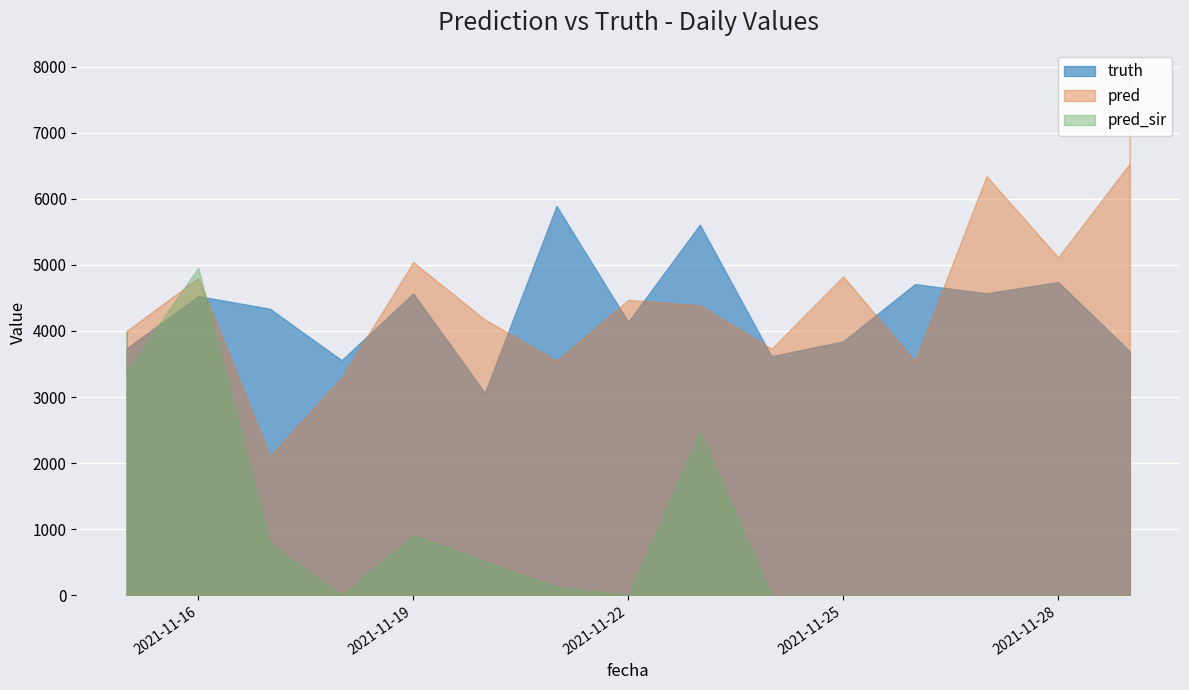

The pred_sir series shows 3060.0 at 2021-11-24. True or false?

False